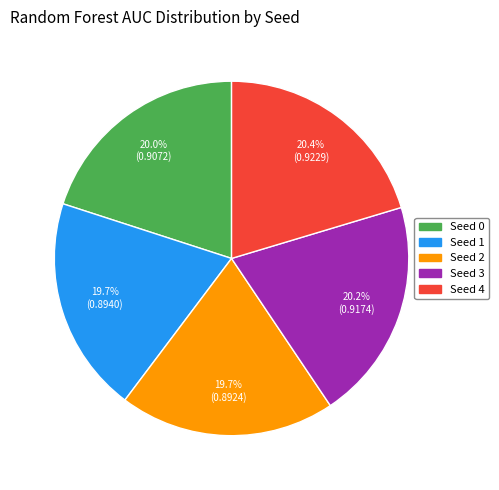

Is it true that Seed 2 is 8% of the pie?

False